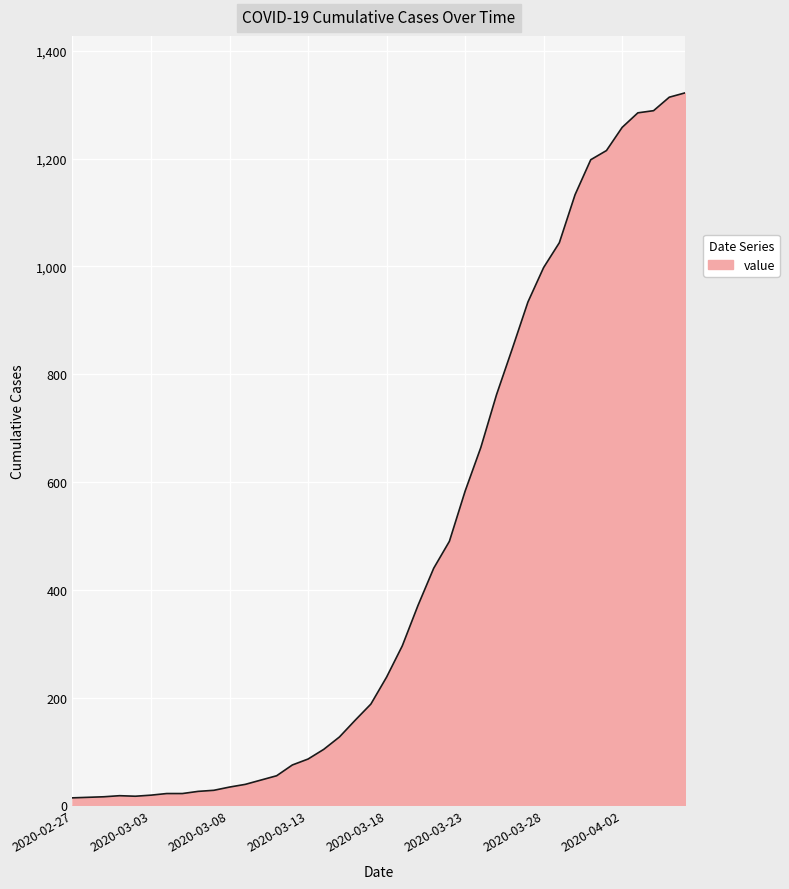

What is the maximum value shown in the chart?

1322